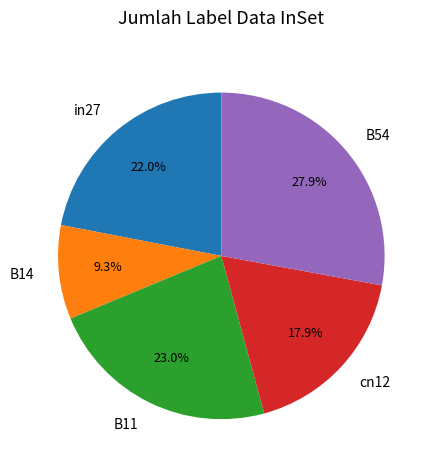

How many segments does this pie chart have?

5